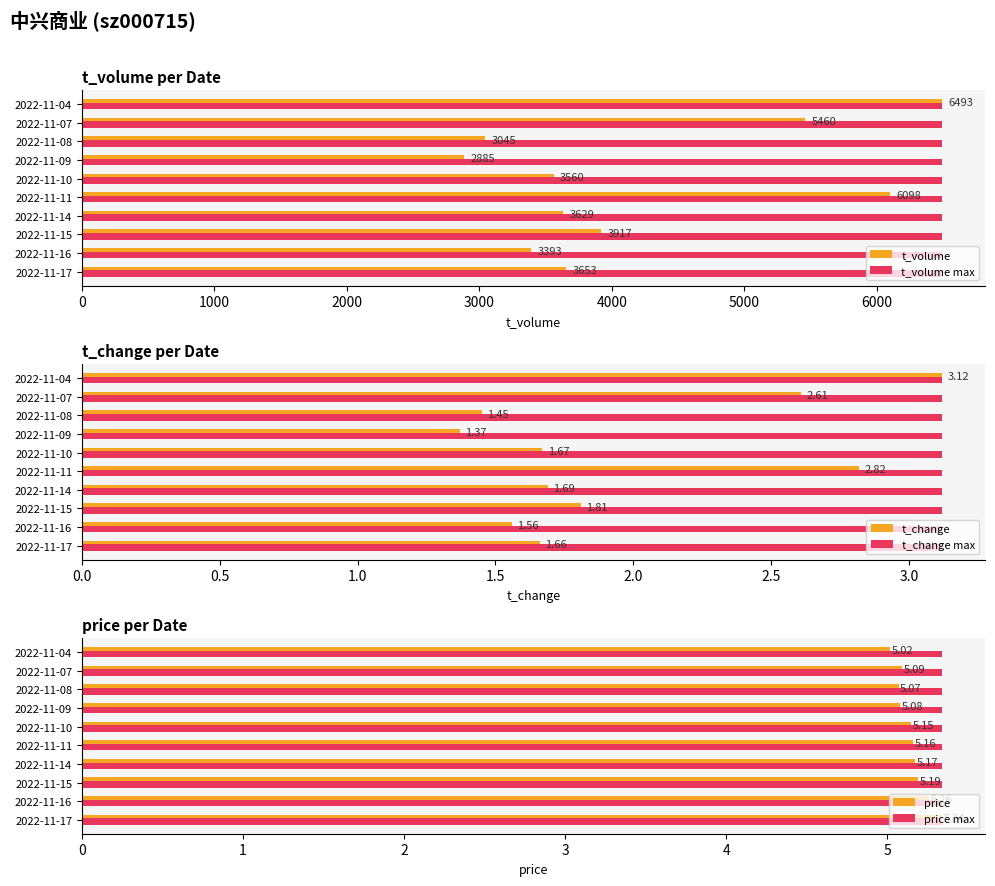

How many groups of bars are there?

10